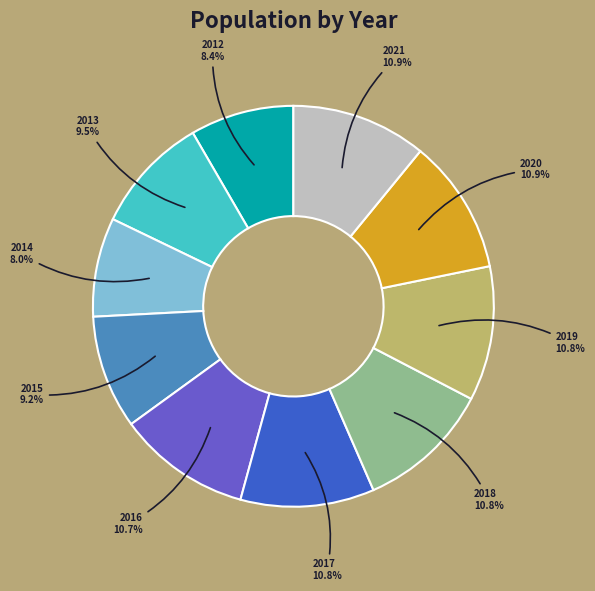

Does any single category account for the majority?

No